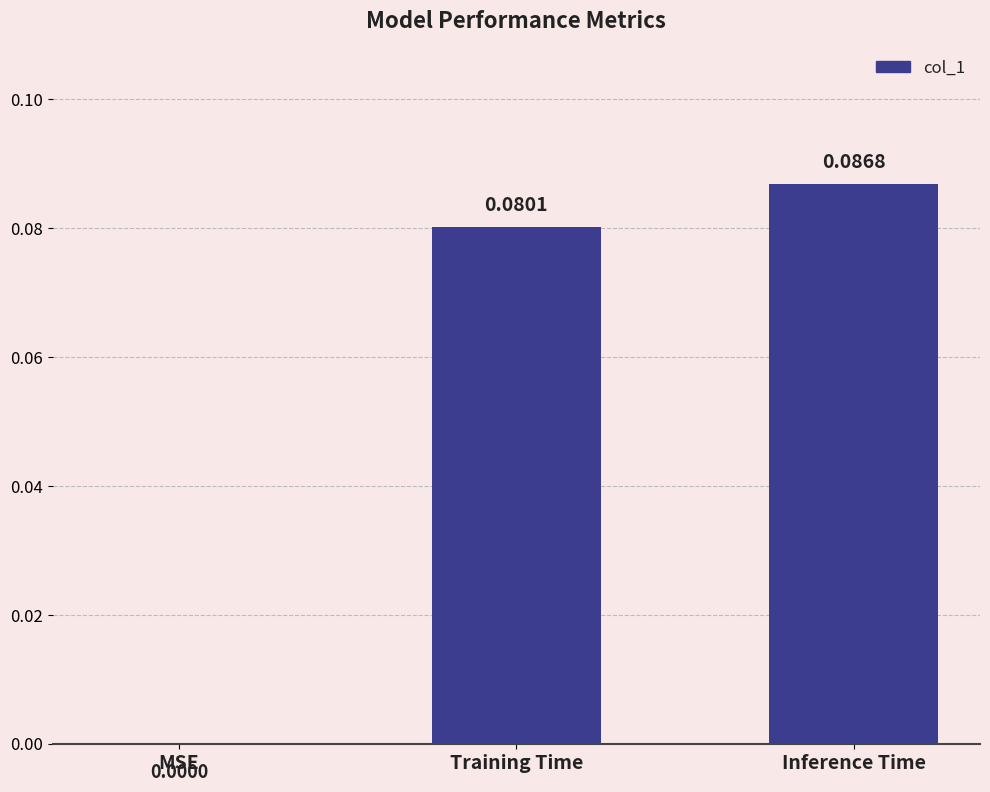

Where is the data nearest to the value 0?

MSE